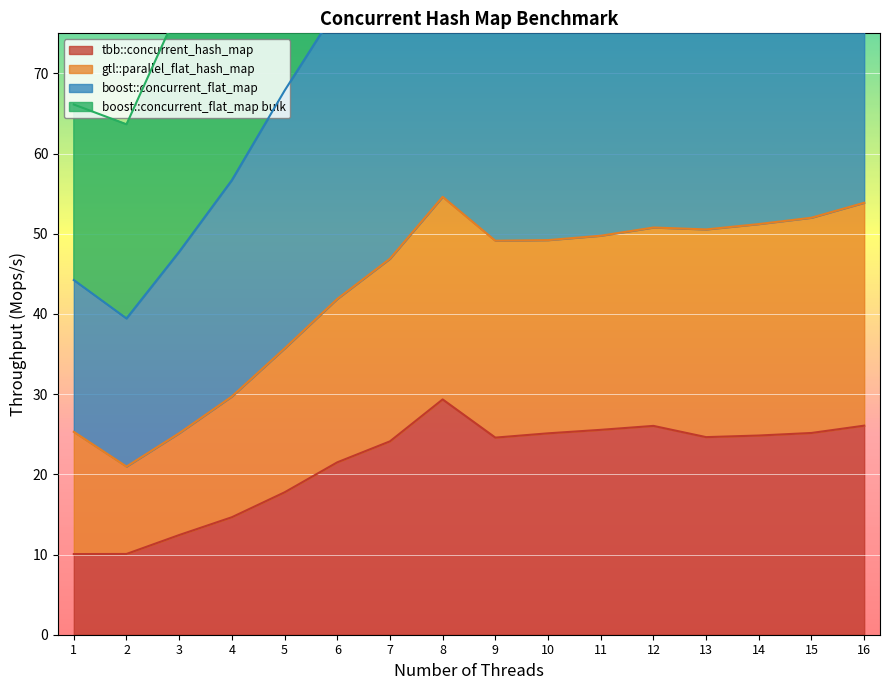

Which series has the largest total across all categories?

boost::concurrent_flat_map